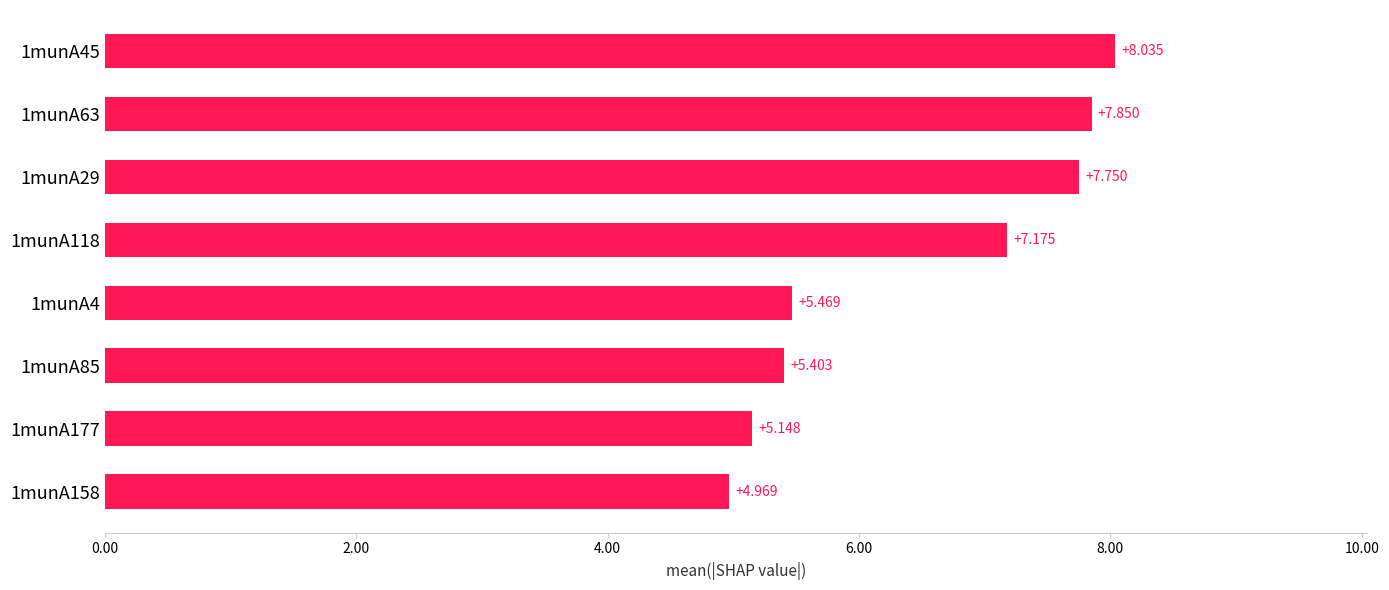

How many bars are there in total?

8